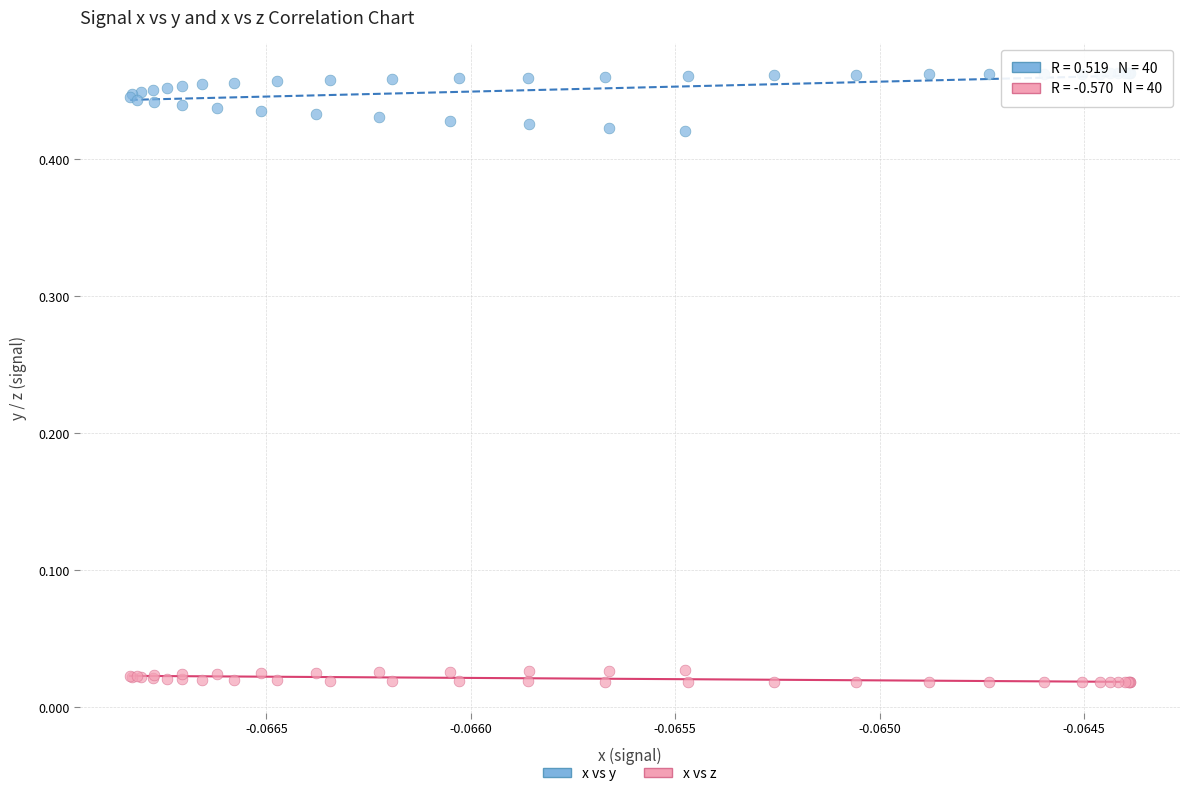

Which series contains the highest Y value?

x vs y